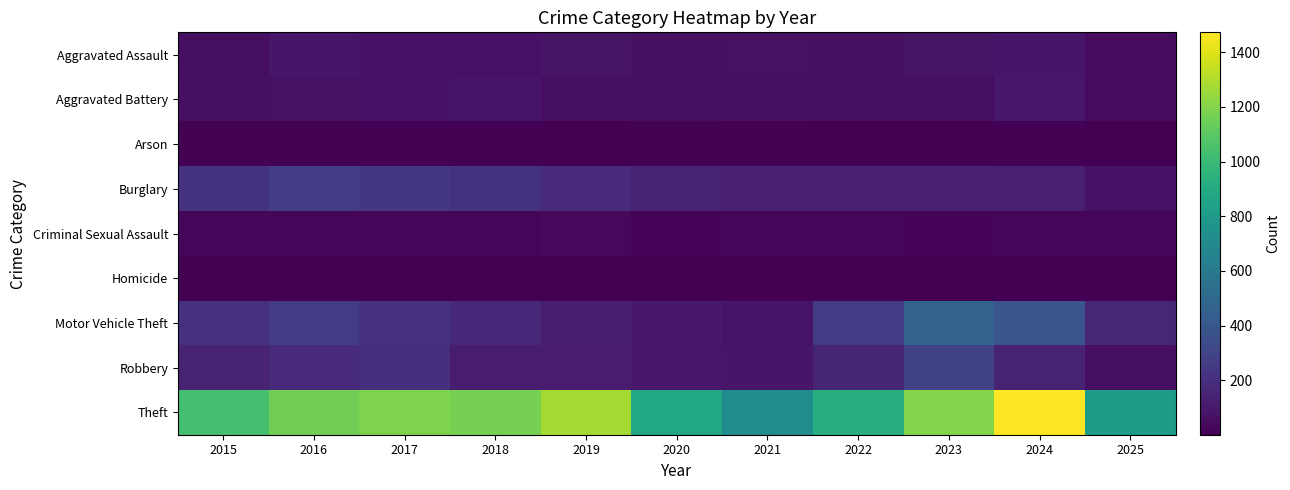

At which category does the chart reach its minimum across all series?

2025